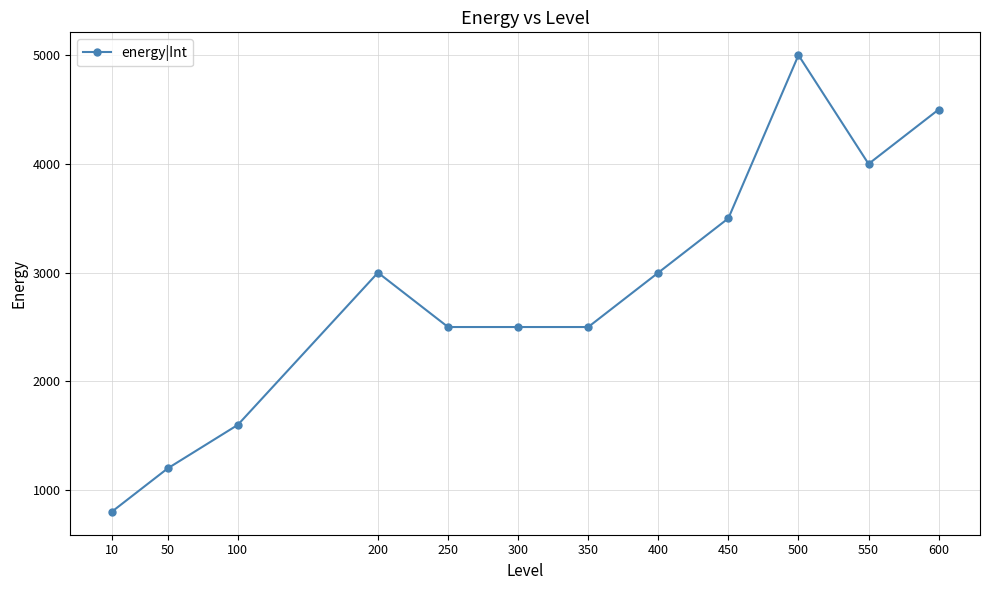

Reading left to right, what are all the values shown in this chart?

10=800	50=1200	100=1600	200=3000	250=2500	300=2500	350=2500	400=3000	450=3500	500=5000	550=4000	600=4500